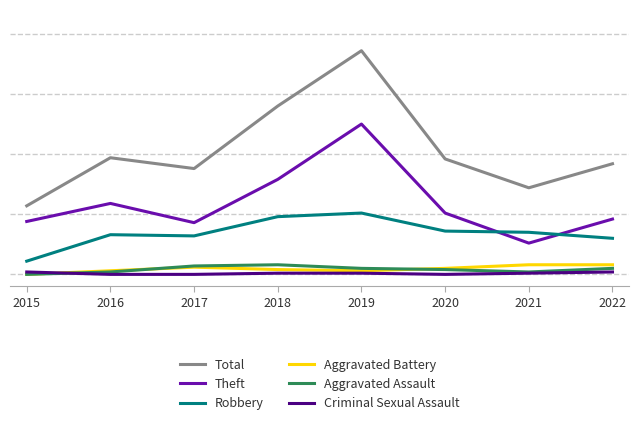

Between 2018 and 2020, which series saw the biggest shift?

Total